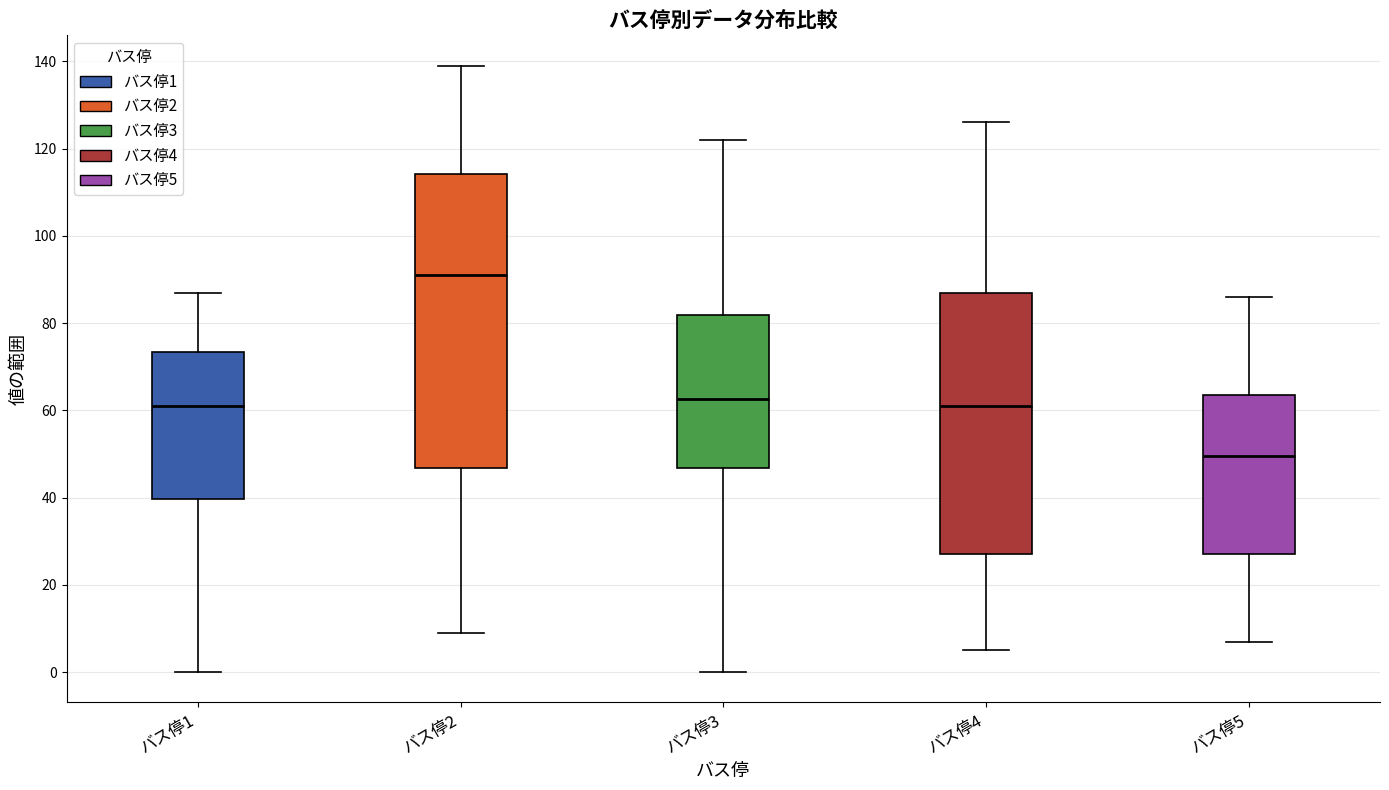

Where does the median line of the box for バス停5 sit on the y-axis? The values are not printed on the chart, so give them approximately, as read against the axis.

50